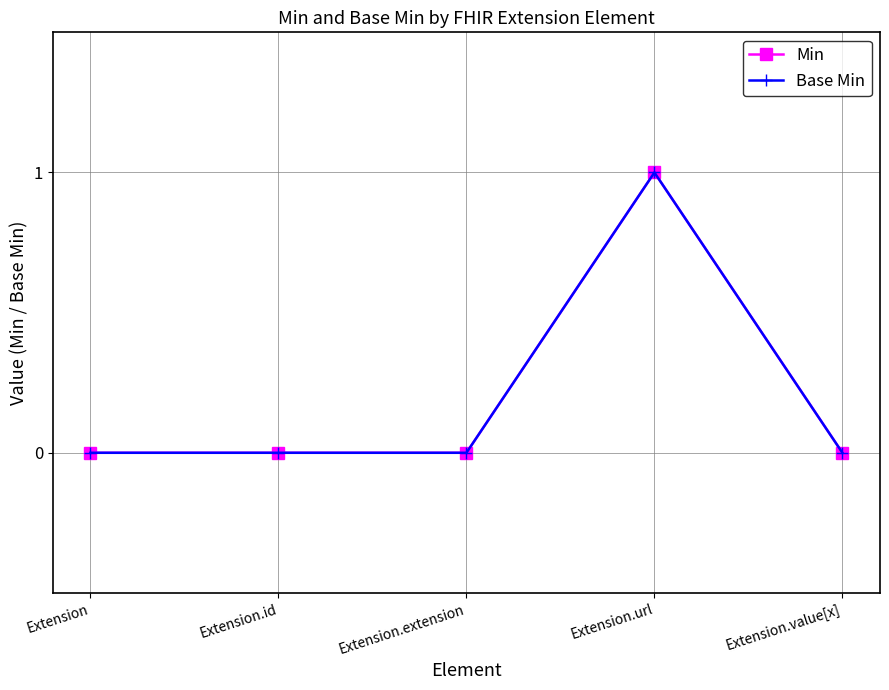

Does the chart have visible grid lines?

Yes